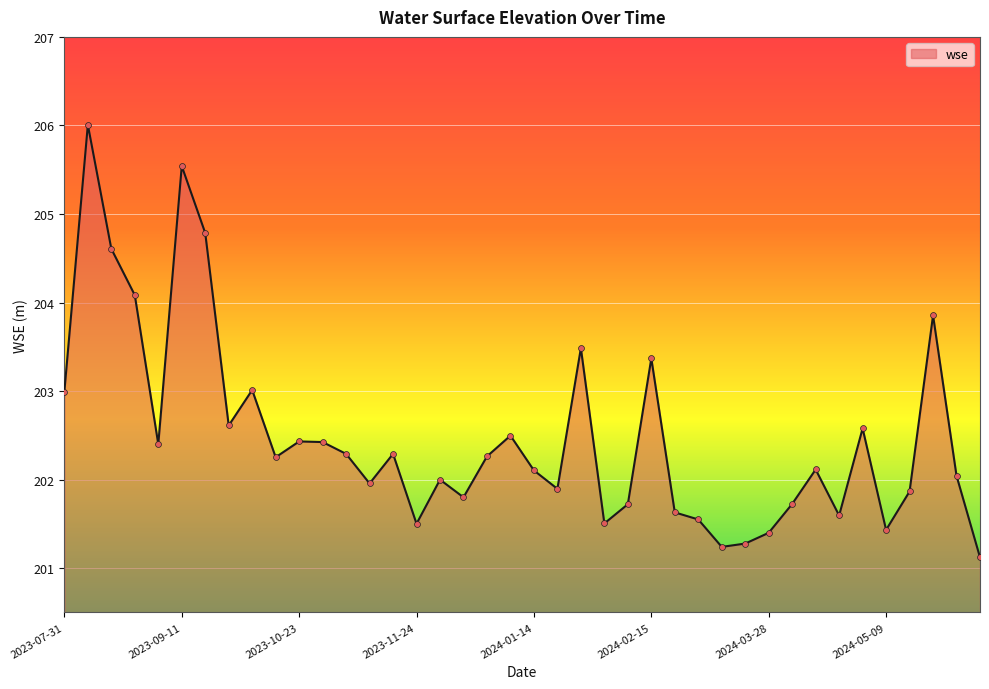

What is the minimum value shown in the chart?

201.1